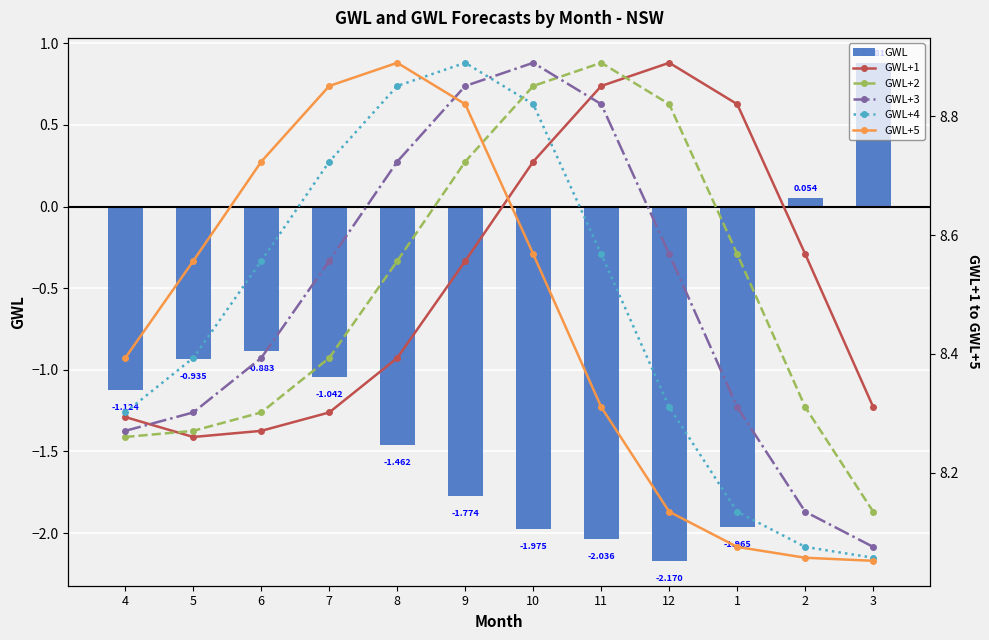

What is the difference between the maximum and minimum values in the GWL+4 series?

0.8